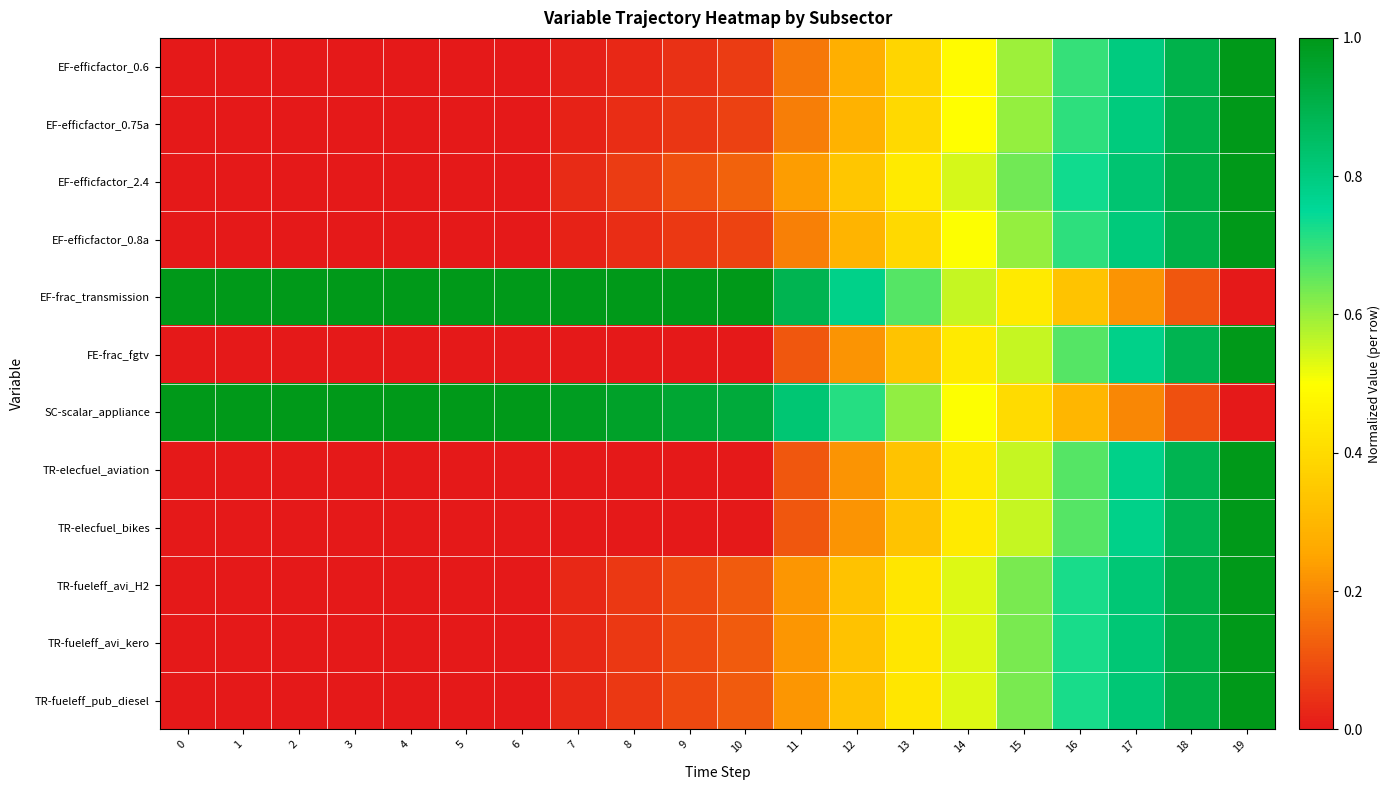

What is the spread (max minus min) of values at 0?

1.0